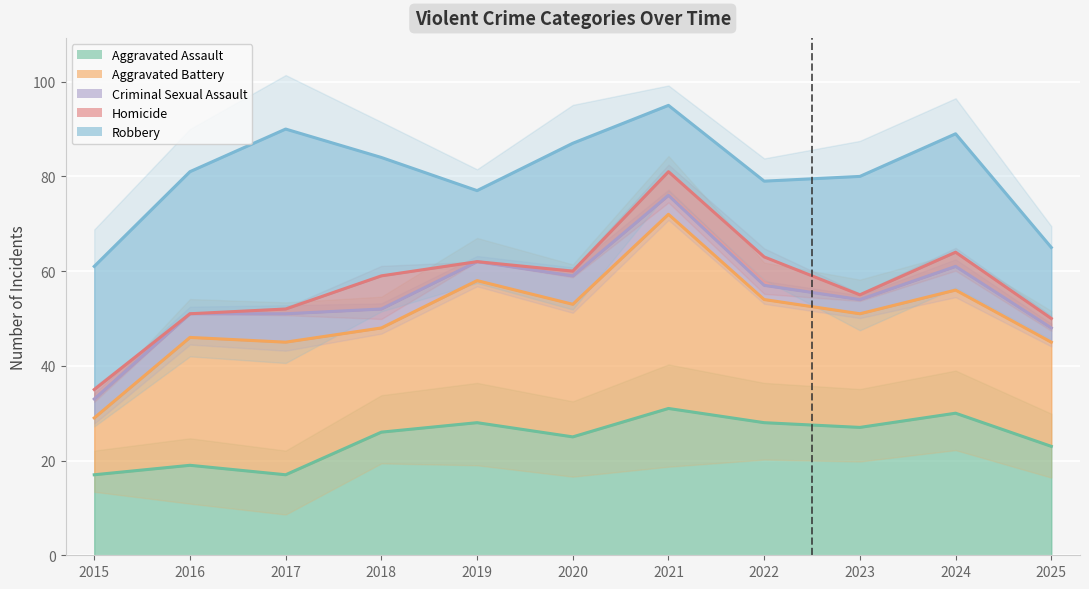

What is the maximum value for Criminal Sexual Assault?

76